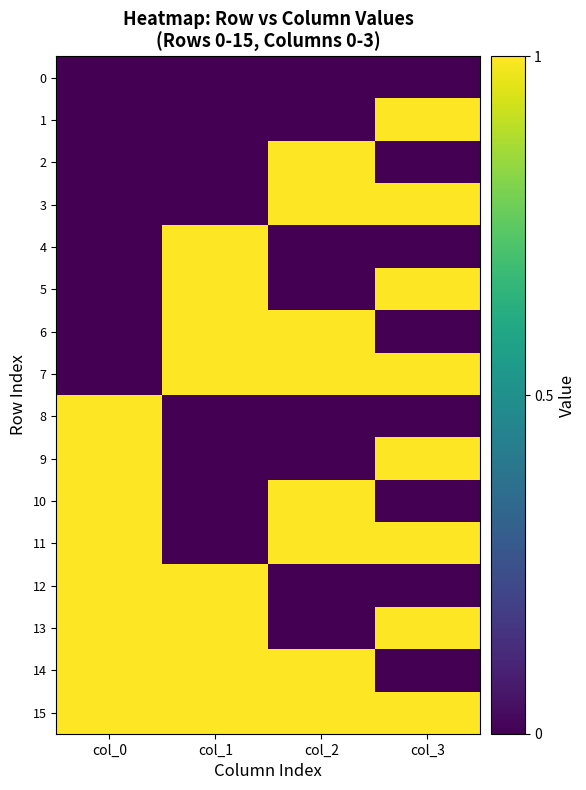

How many distinct data groups are displayed?

16